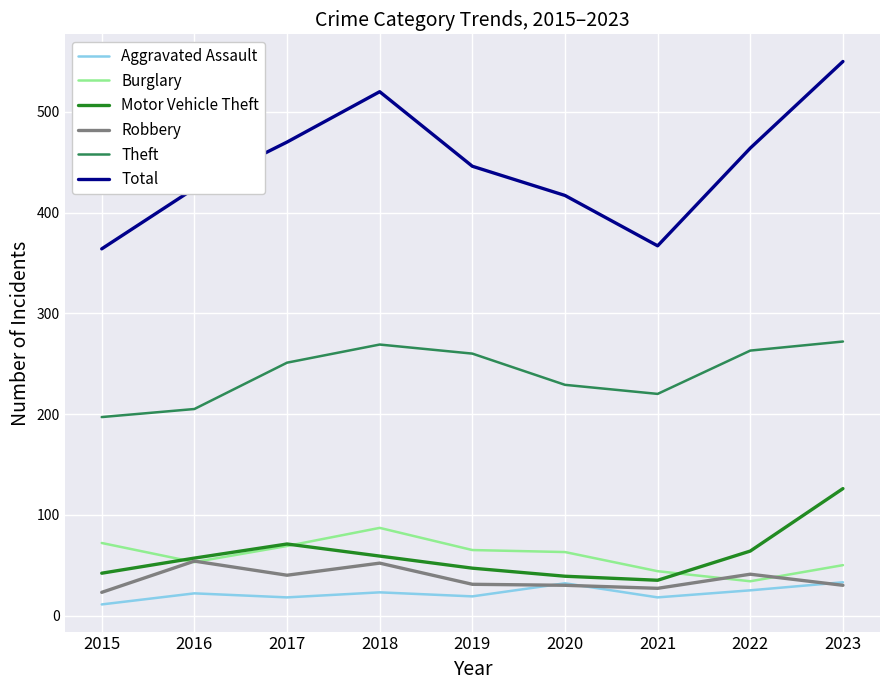

At which category is the sum across all series the highest?

2023